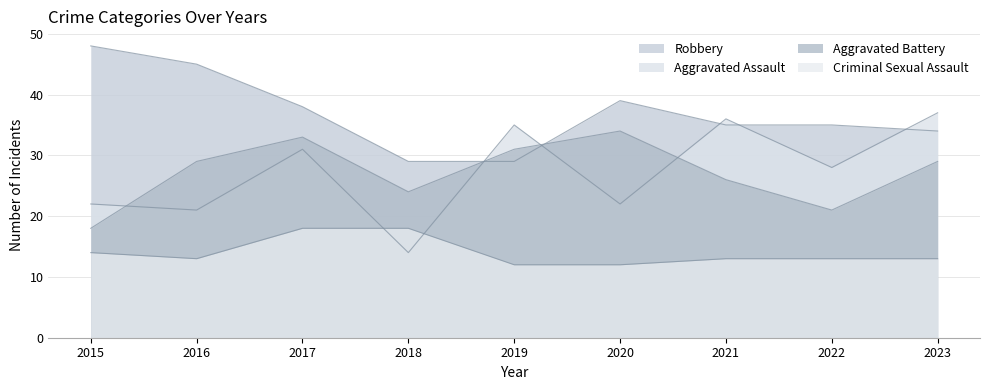

True or false: Criminal Sexual Assault and Aggravated Battery cross at least once.

False